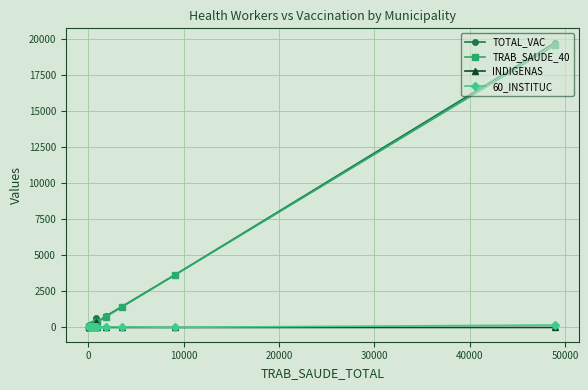

Which series has the largest range (max minus min)?

TOTAL_VAC